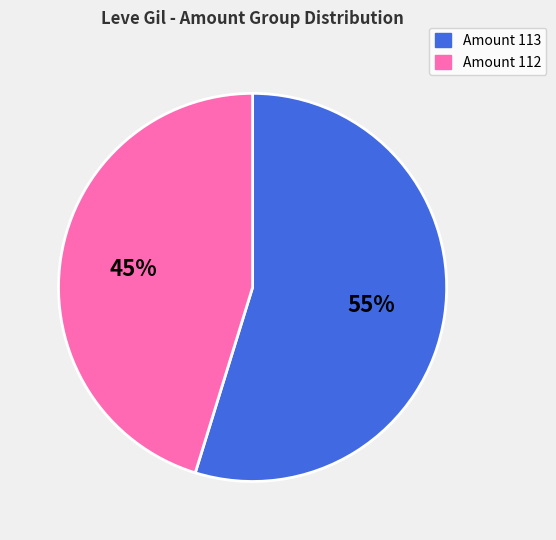

To the nearest percent, what is the average slice percentage?

50%